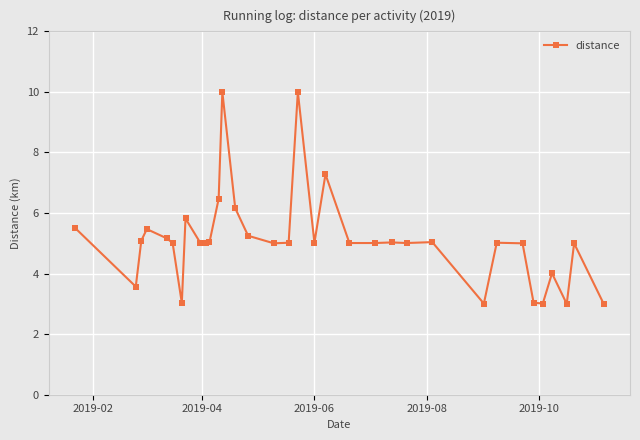

True or false: there are more than 1 points higher than both neighbors.

True